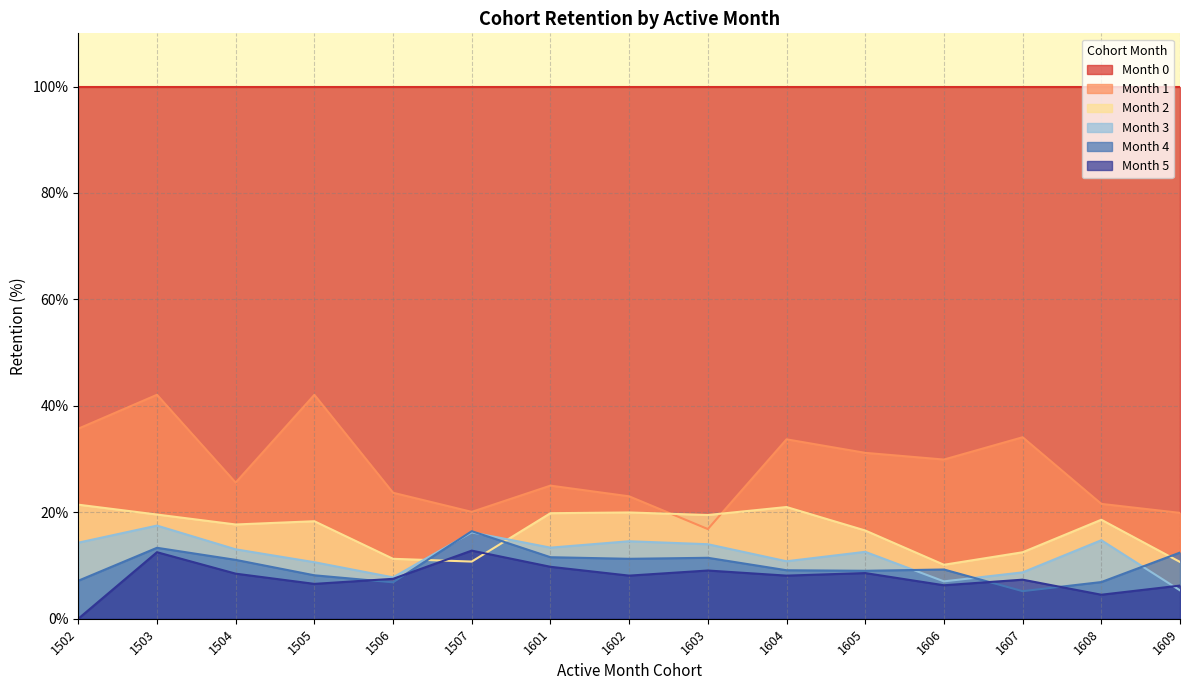

Rank the series by their maximum value, from lowest to highest.

Month 5, Month 4, Month 3, Month 2, Month 1, Month 0